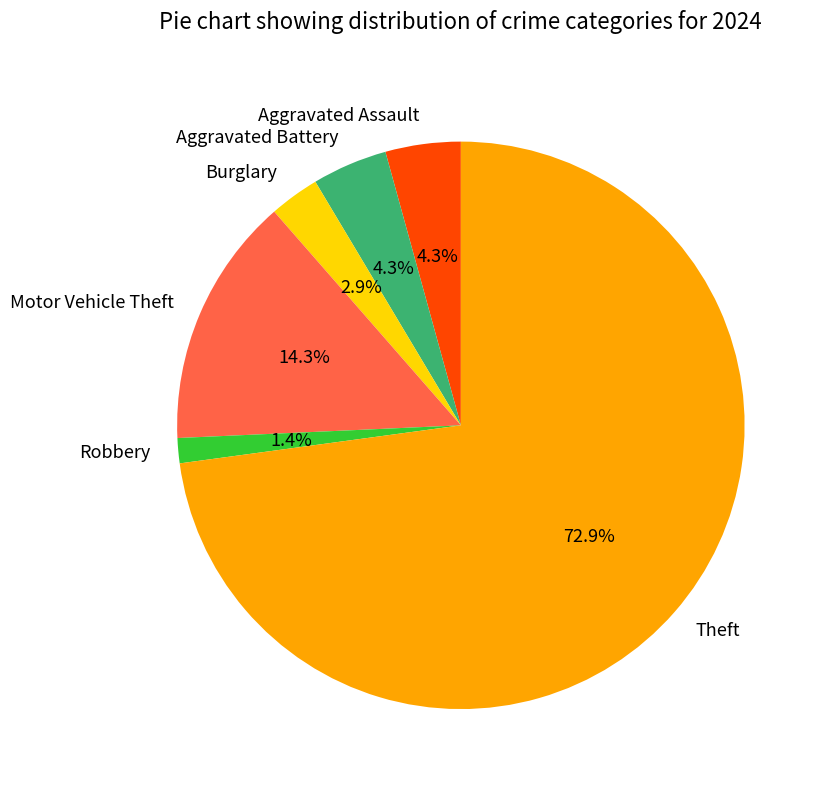

Is there a majority slice in this chart?

Yes